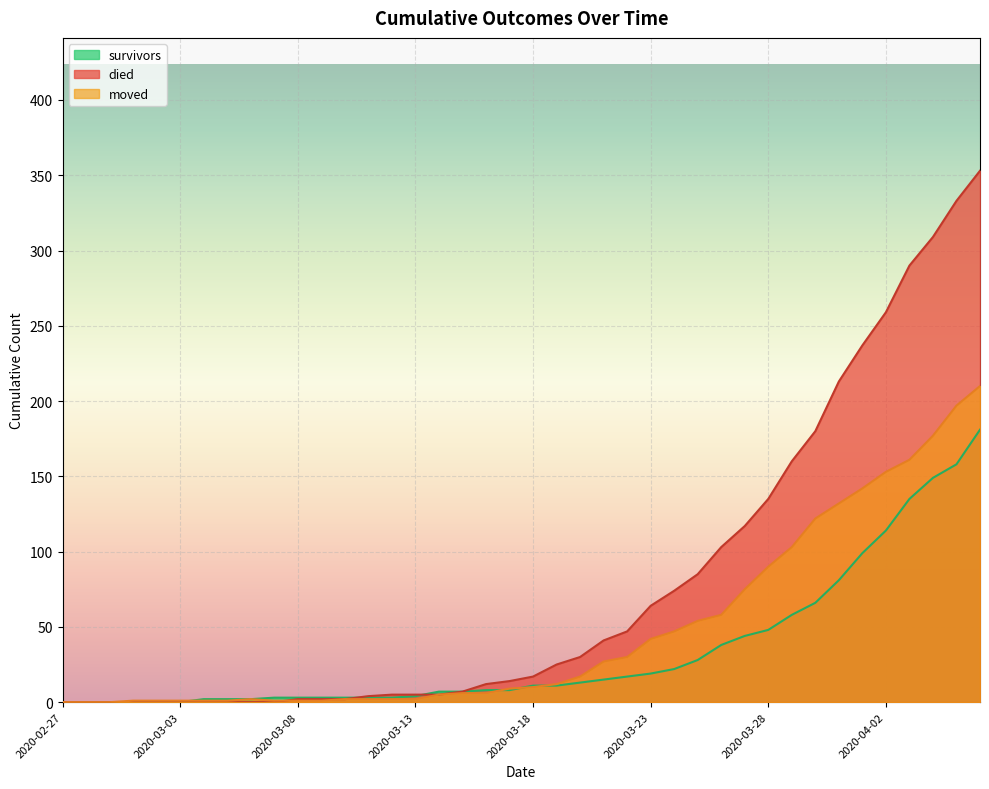

What is the difference between the maximum and second lowest values in the moved series?

210